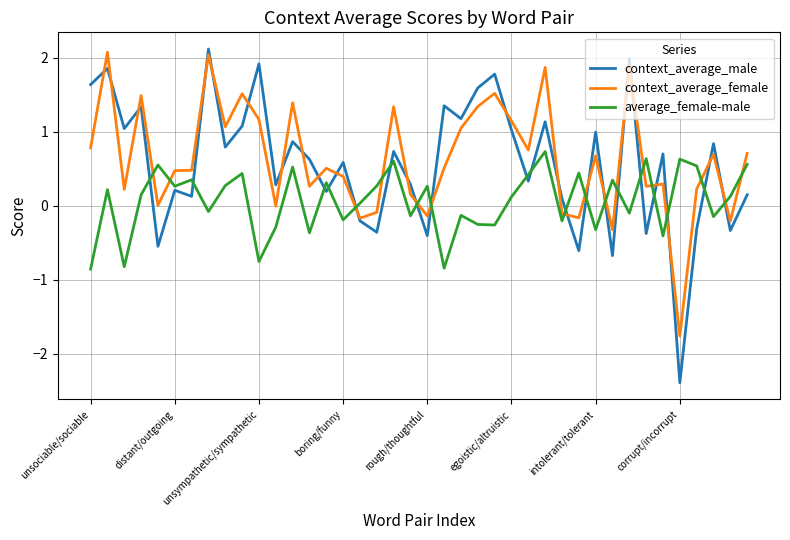

Does the chart display data point markers on the line(s)?

No